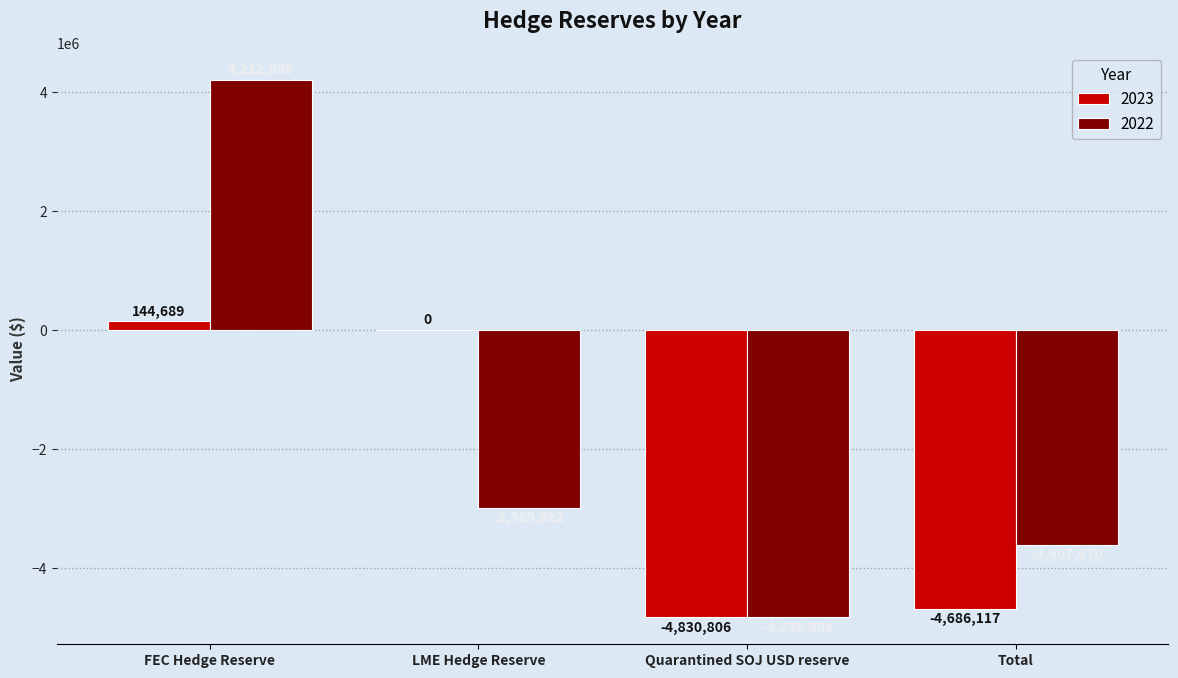

The value of 2023 at LME Hedge Reserve is 0. True or false?

True